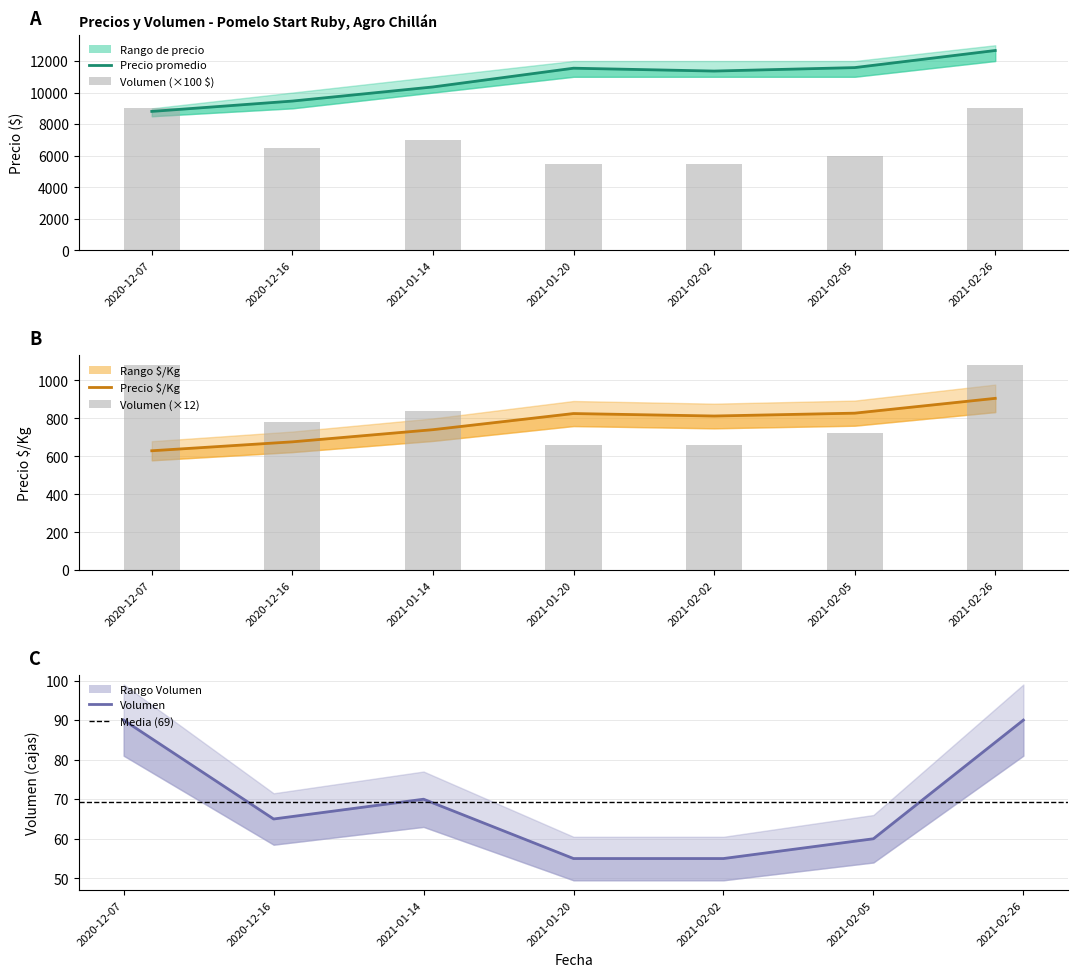

What position from the right is 2021-01-20?

4